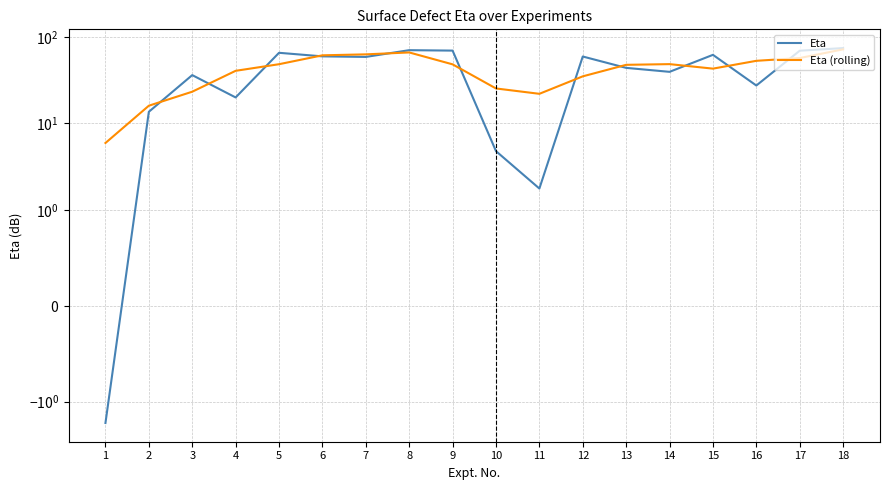

What is the sum of the Eta values at 1 and 4?

18.2